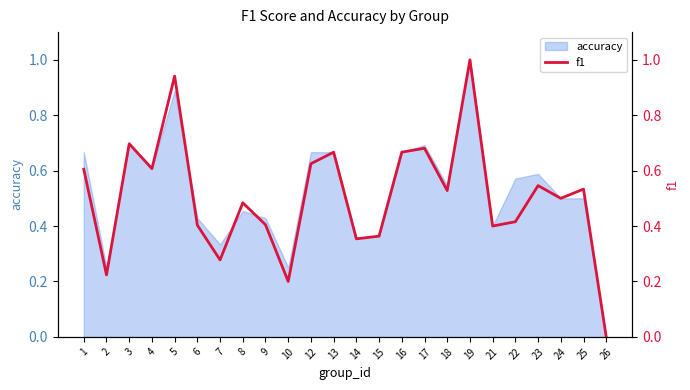

Between 3 and 26, which is larger?

3